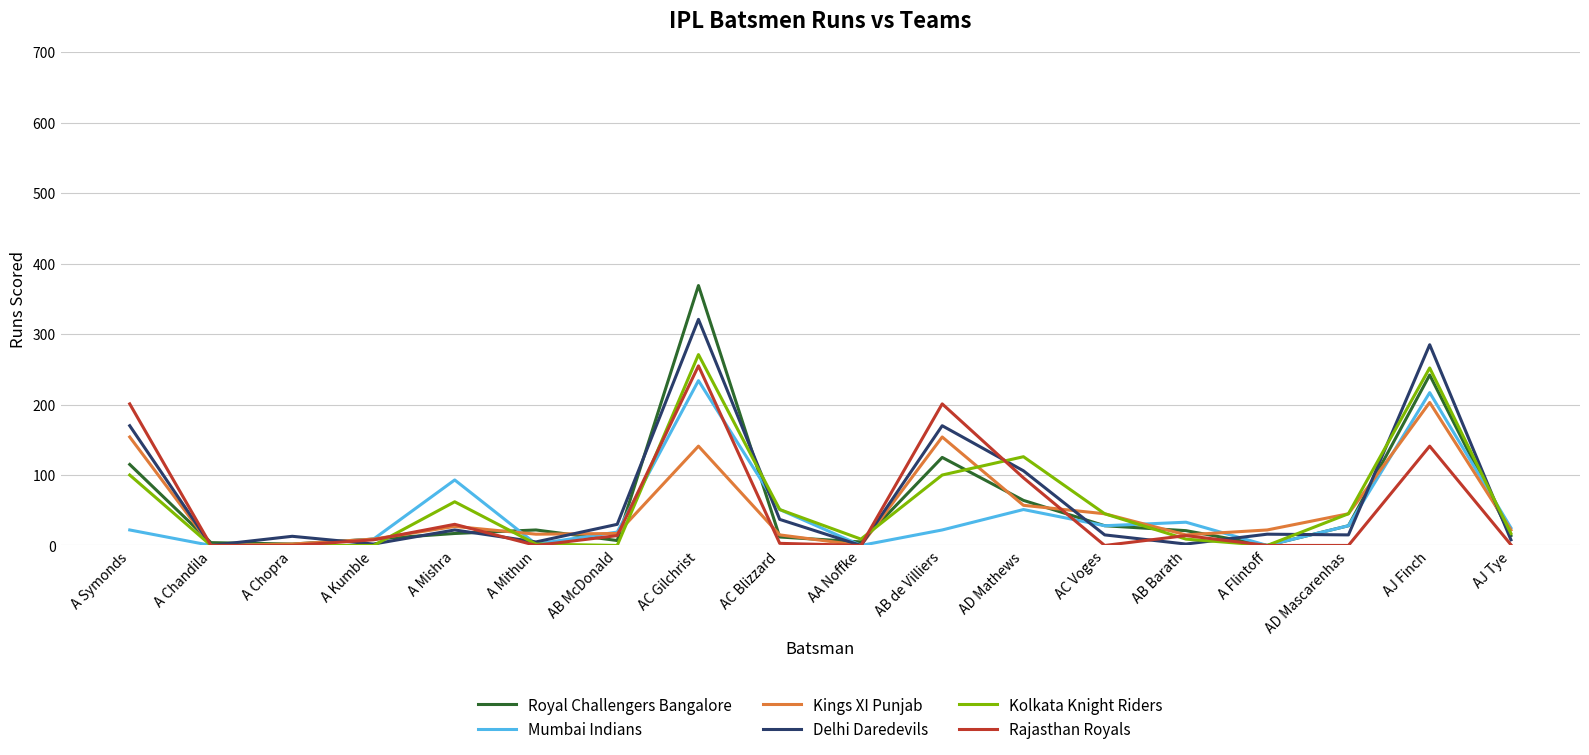

What is the difference between the highest and lowest values at AJ Finch?

144